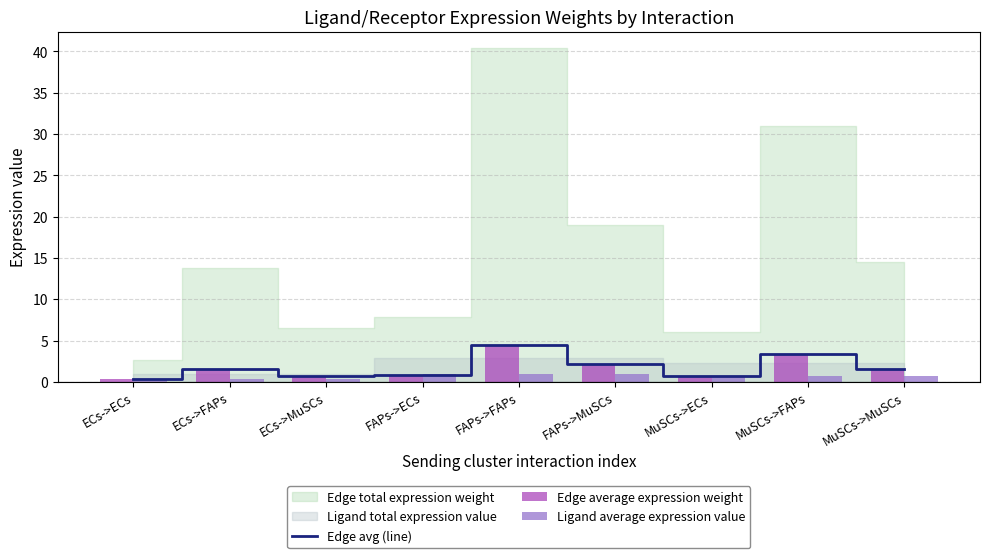

What is the highest value of the Ligand average expression value series?

1.0